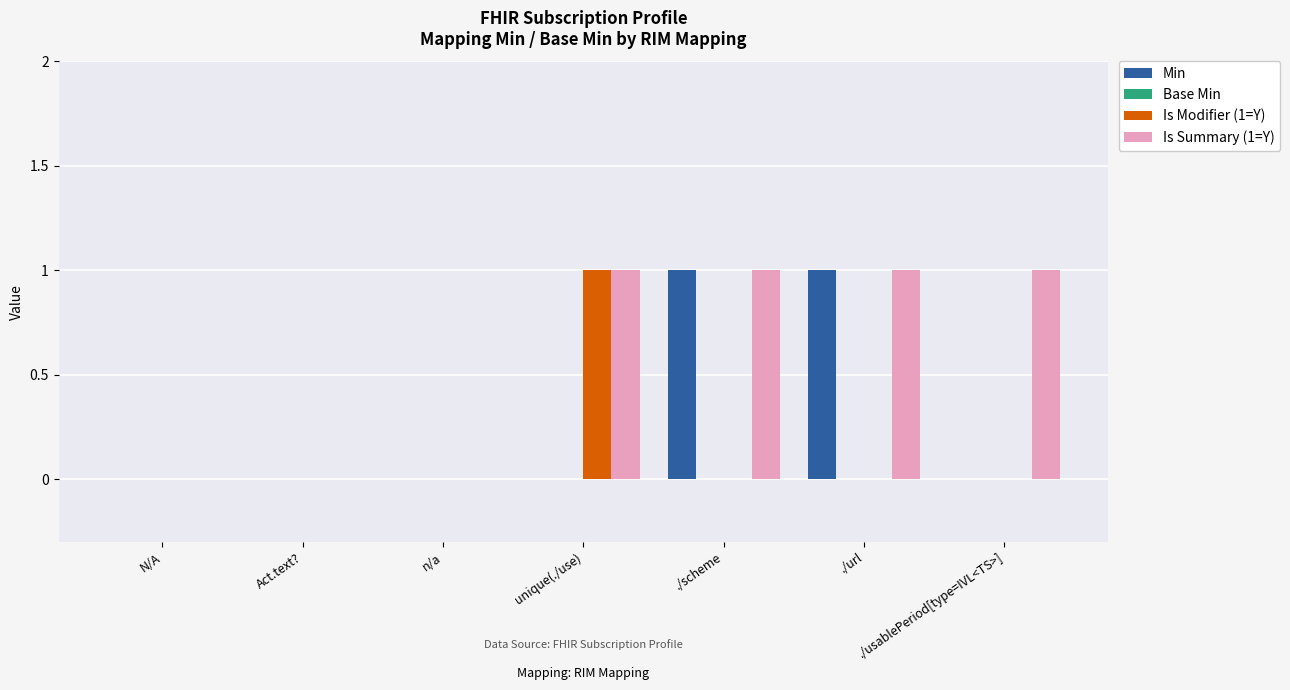

What is the total value across all series at ./url?

2